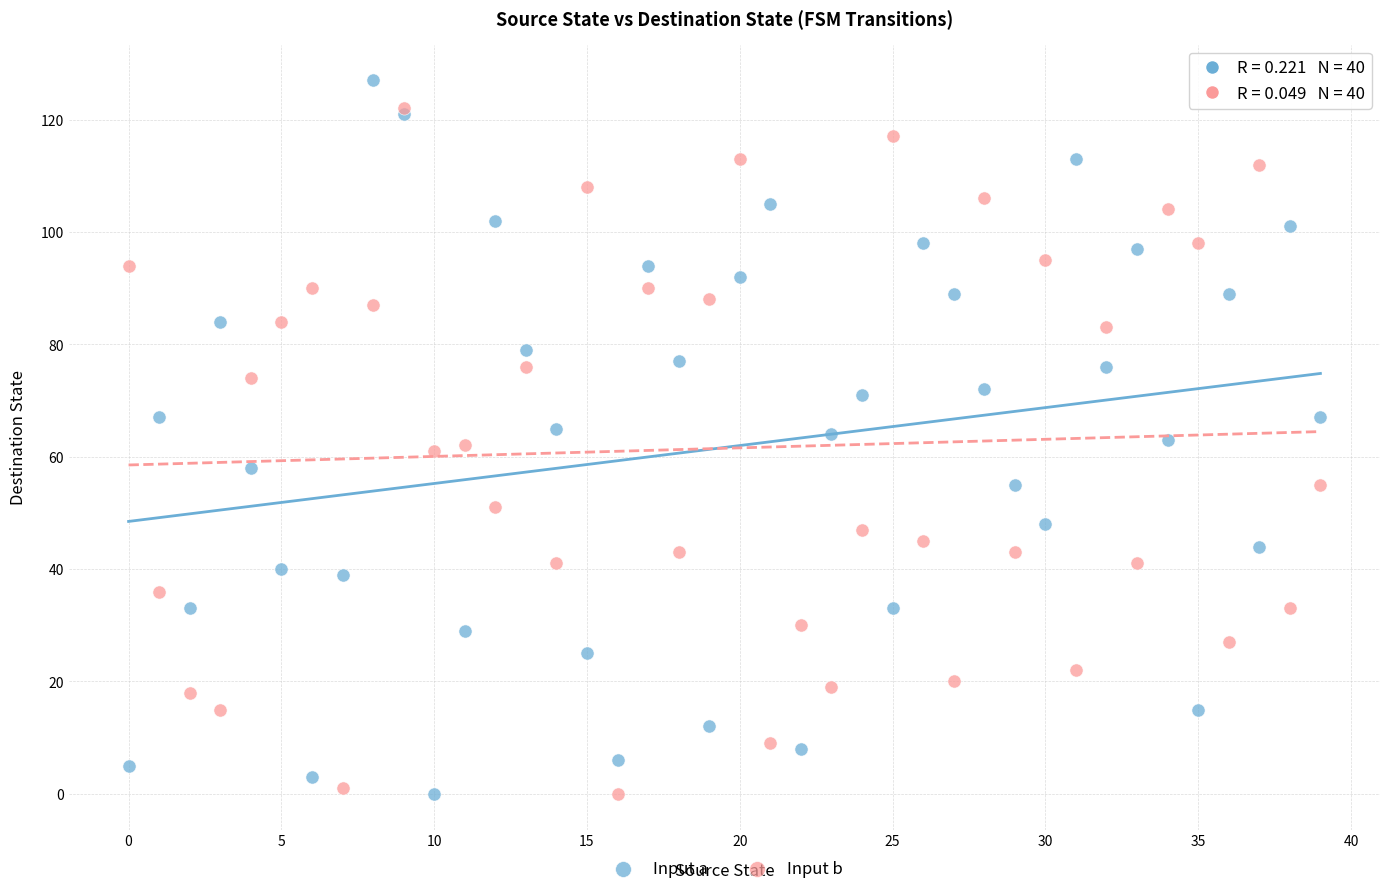

What are all the series names shown in the legend?

Input a, Input b